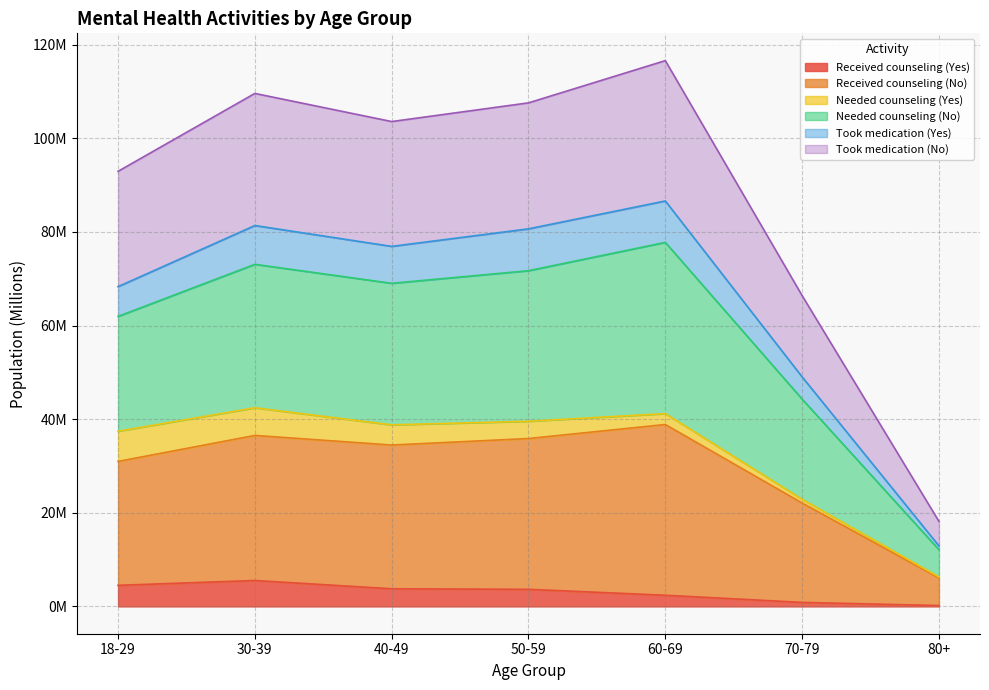

Which has a higher value, 50-59 or 40-49?

40-49